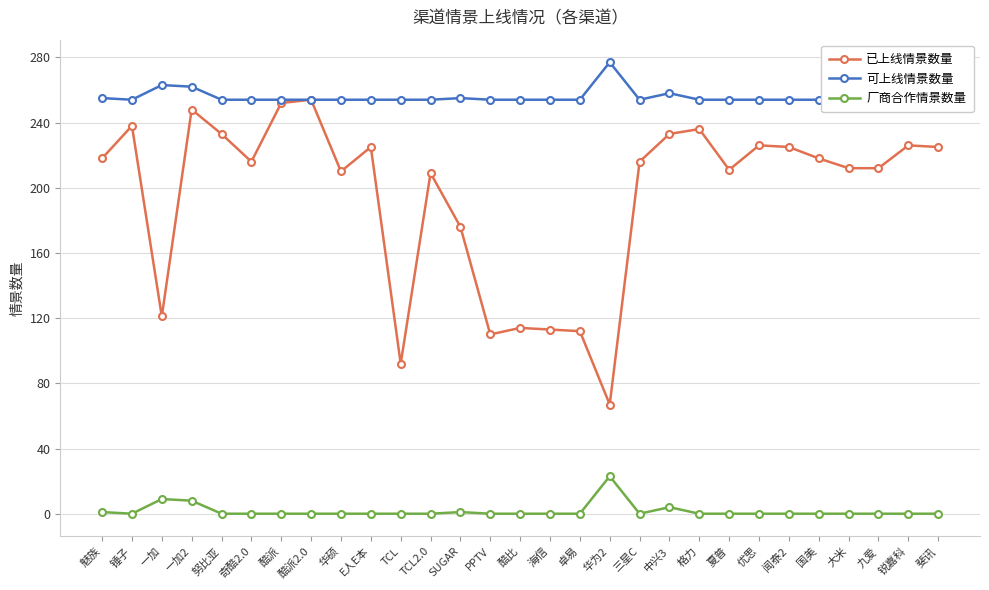

Where is the first local minimum for 厂商合作情景数量?

锤子